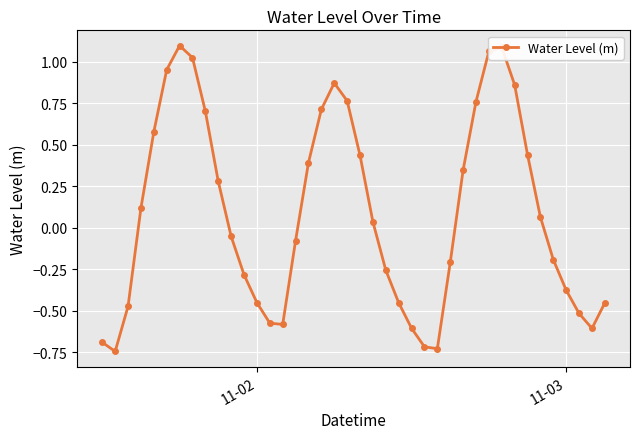

What is the difference between the maximum and minimum values?

1.8